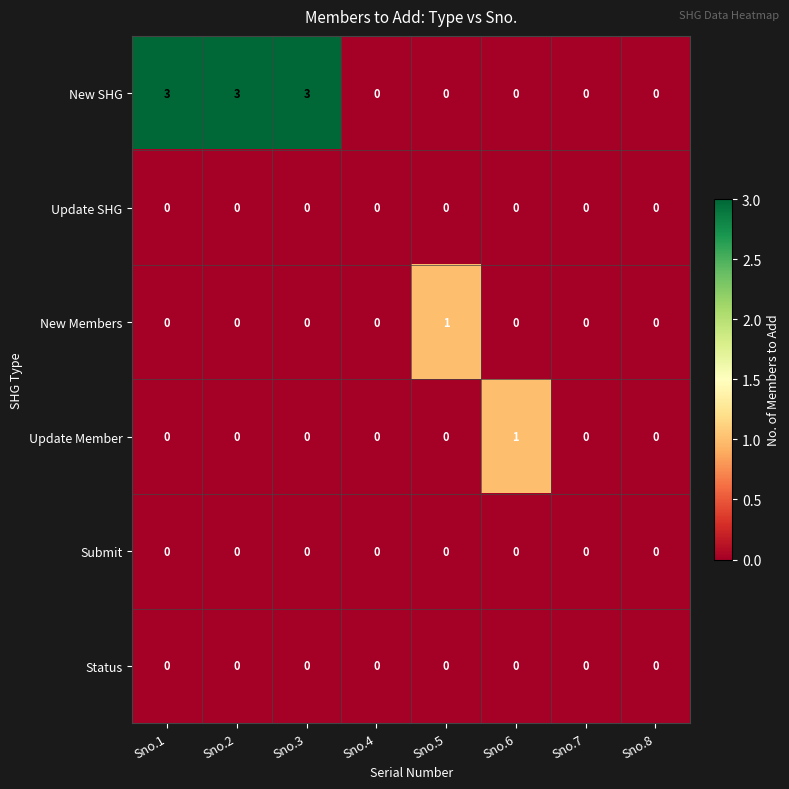

At how many categories does at least one series exceed 2?

3